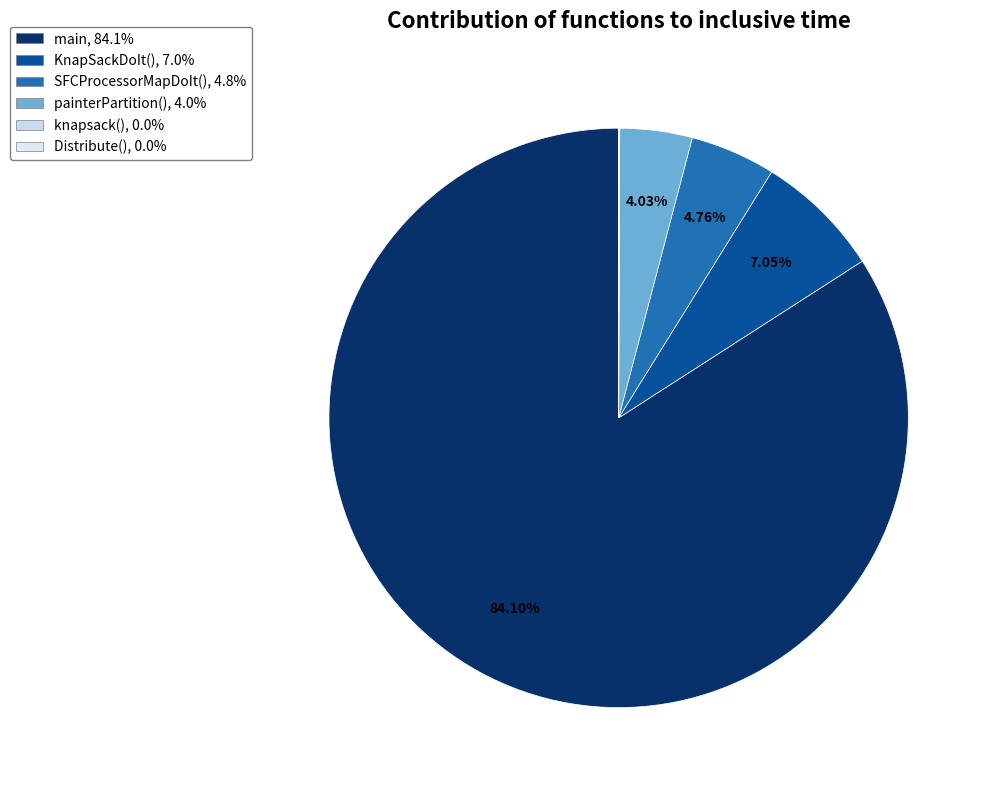

Which slice is the smallest?

Distribute()